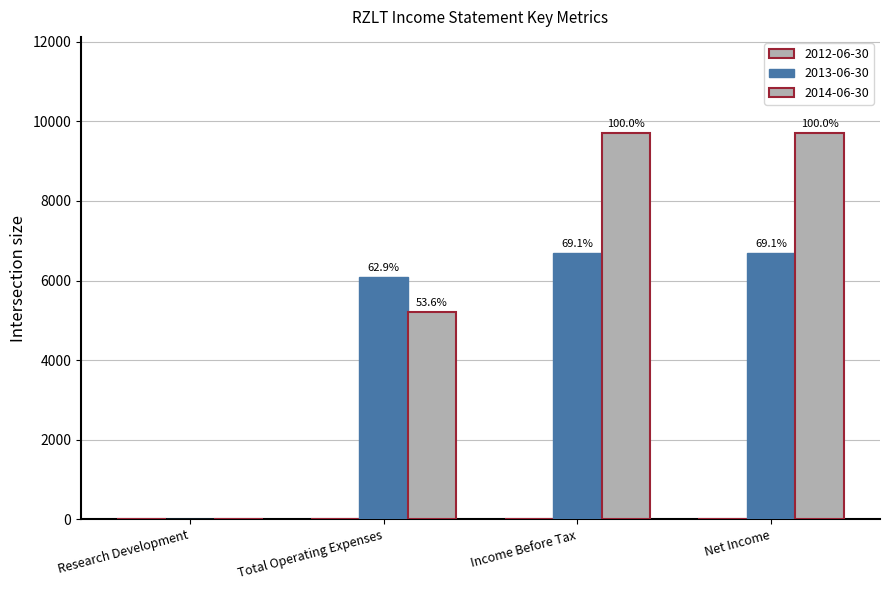

How many groups of bars are there?

4